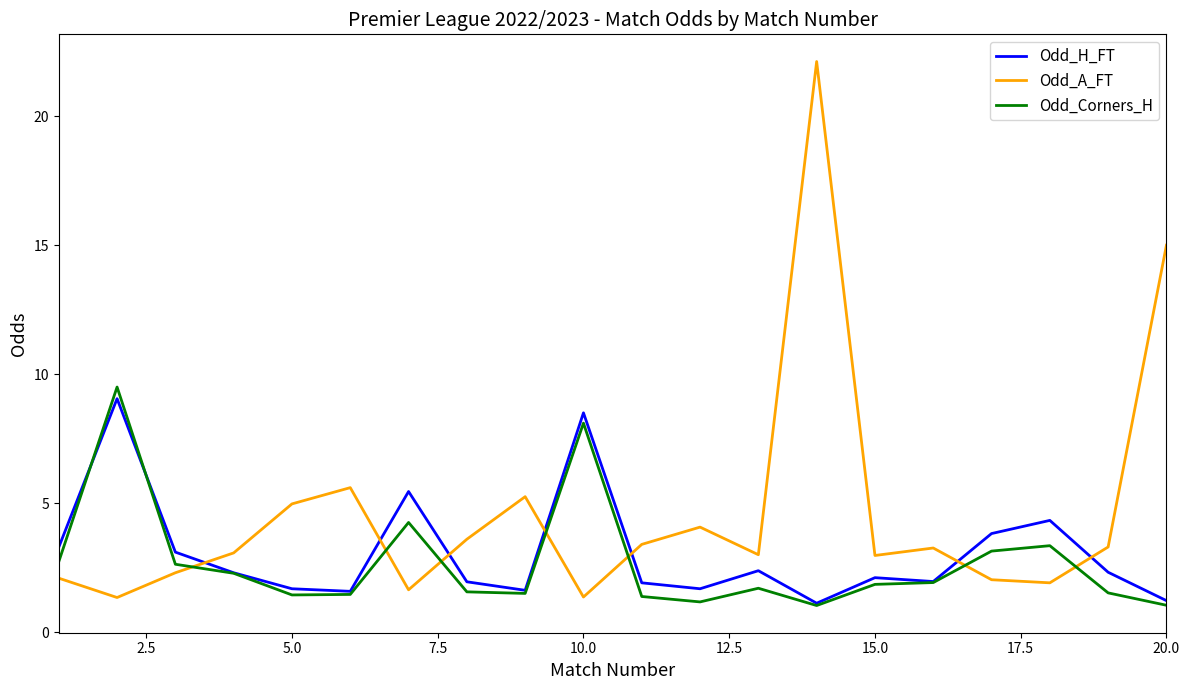

What is the minimum value shown in the chart?

1.0